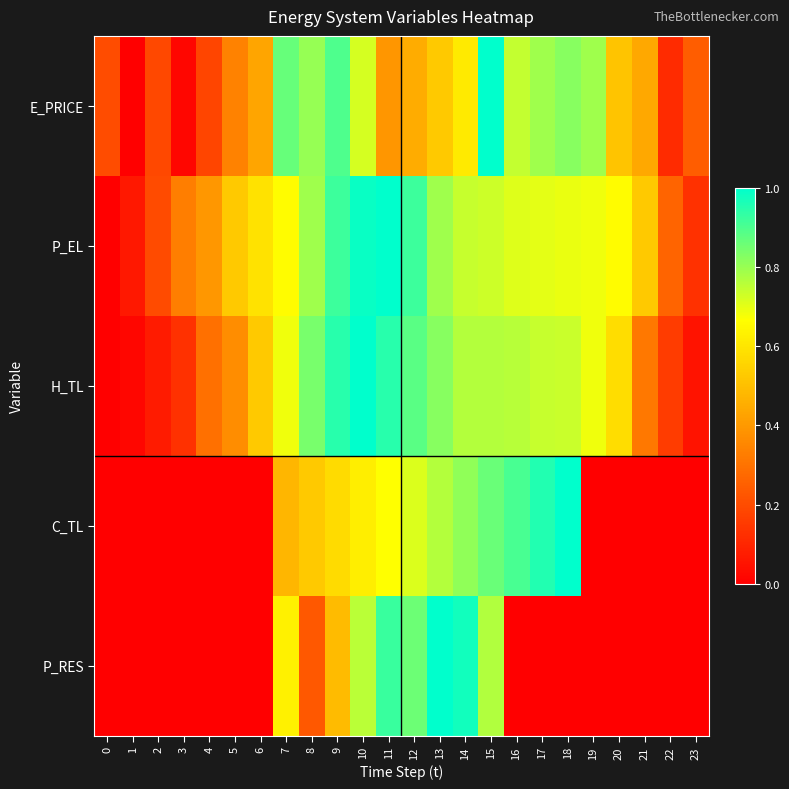

What is the difference between the highest and lowest values at 17?

1.0